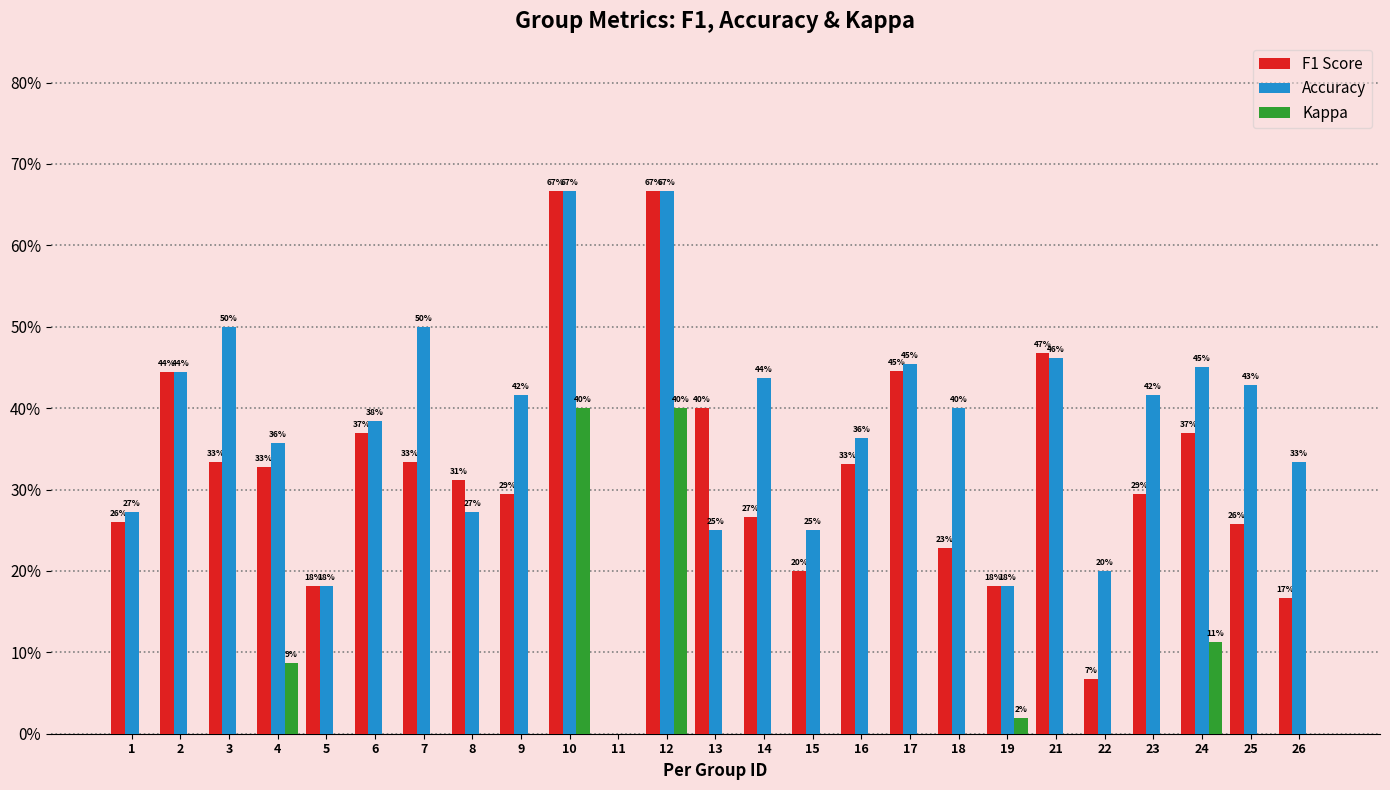

Are the bars horizontal?

No